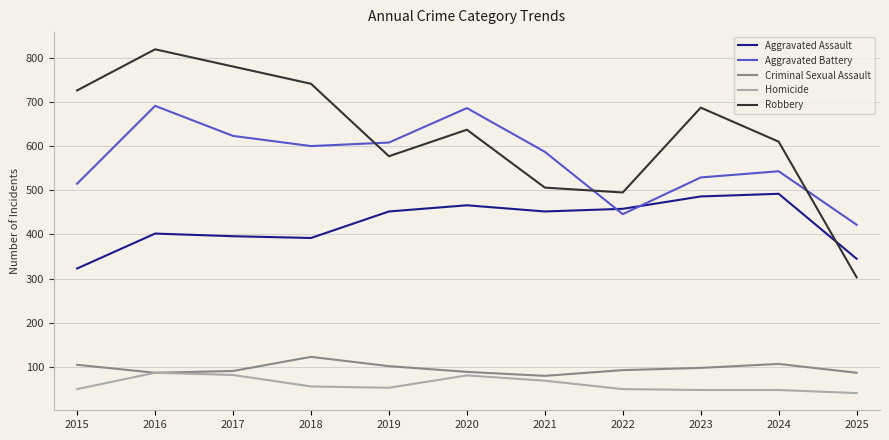

Is the value of Aggravated Assault at 2021 greater than the value of Aggravated Battery at 2024?

No